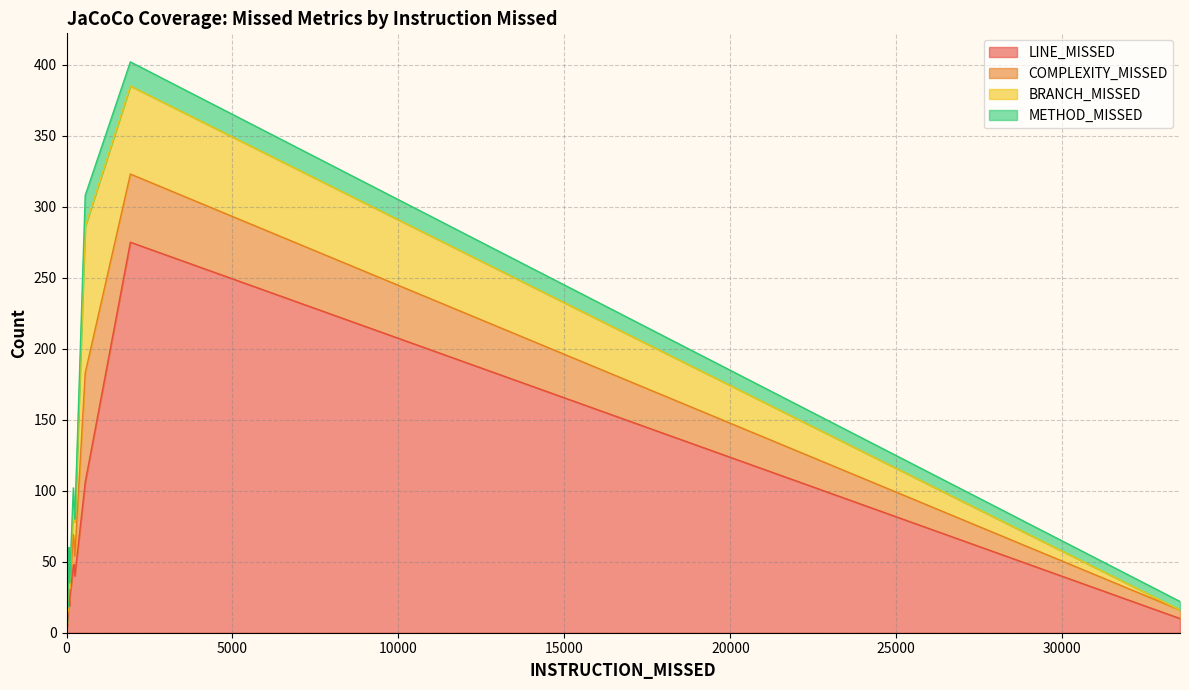

Where do BRANCH_MISSED and COMPLEXITY_MISSED first cross each other?

227 and 250